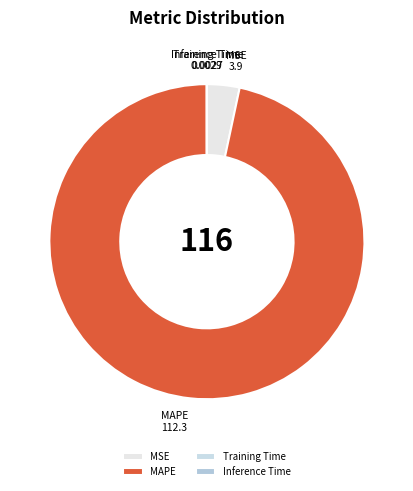

Which category has the biggest portion of the pie?

MAPE